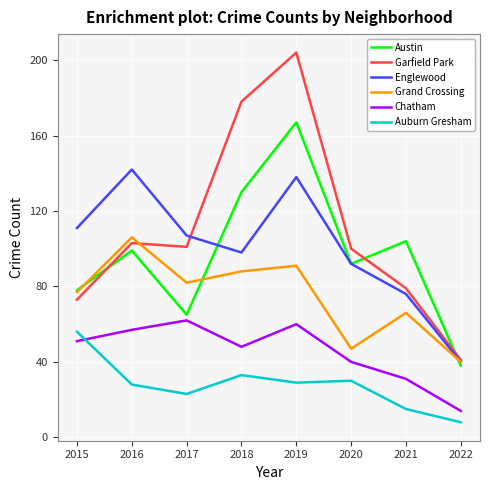

What value does the Austin series have at 2016?

99